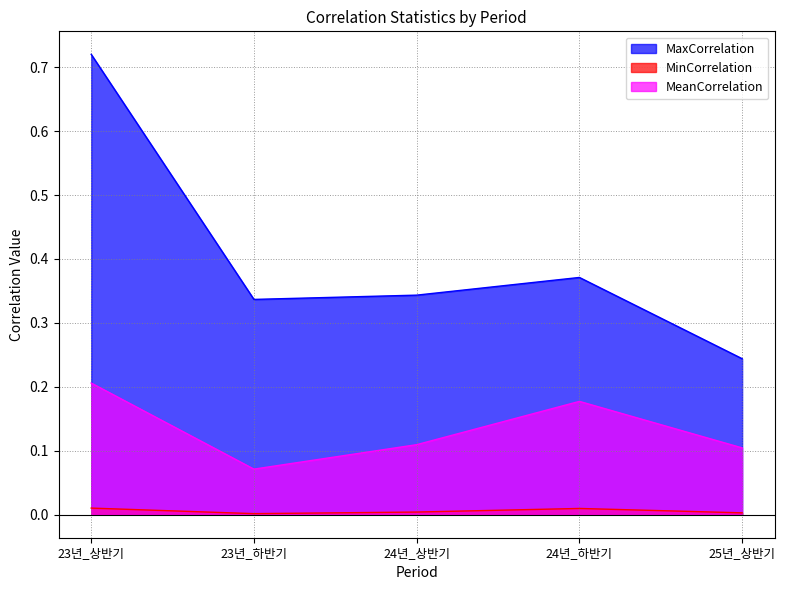

True or false: MeanCorrelation has more than 0 interior local peaks.

True